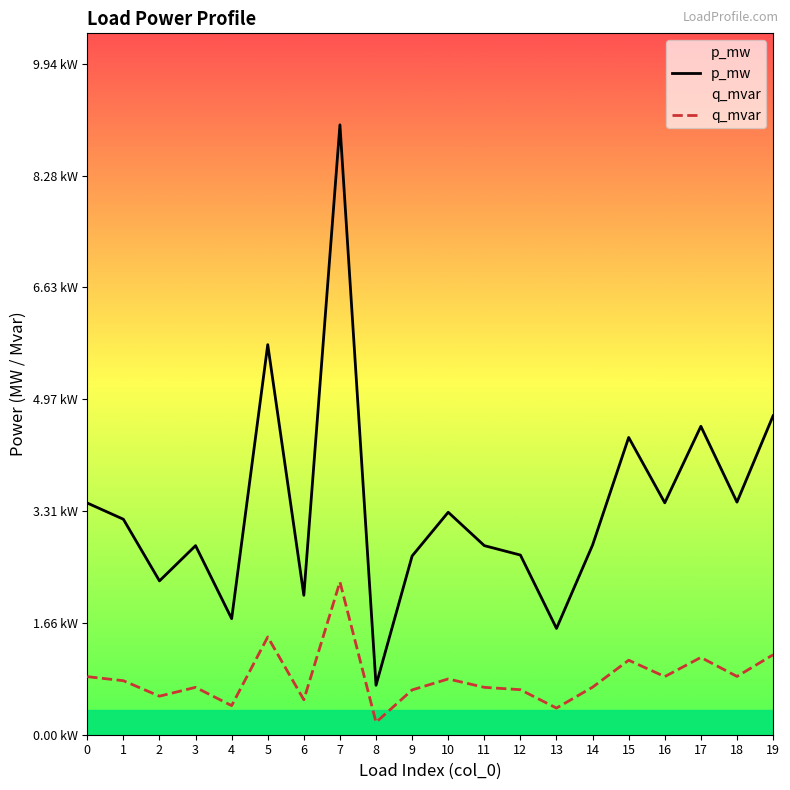

True or false: p_mw and q_mvar intersect in this chart.

False